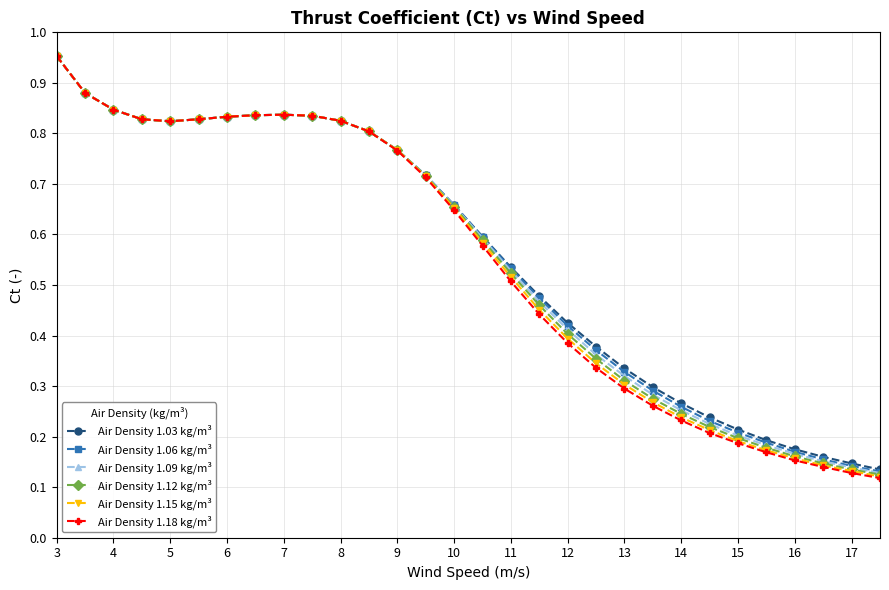

At how many categories does at least one series exceed 0?

30